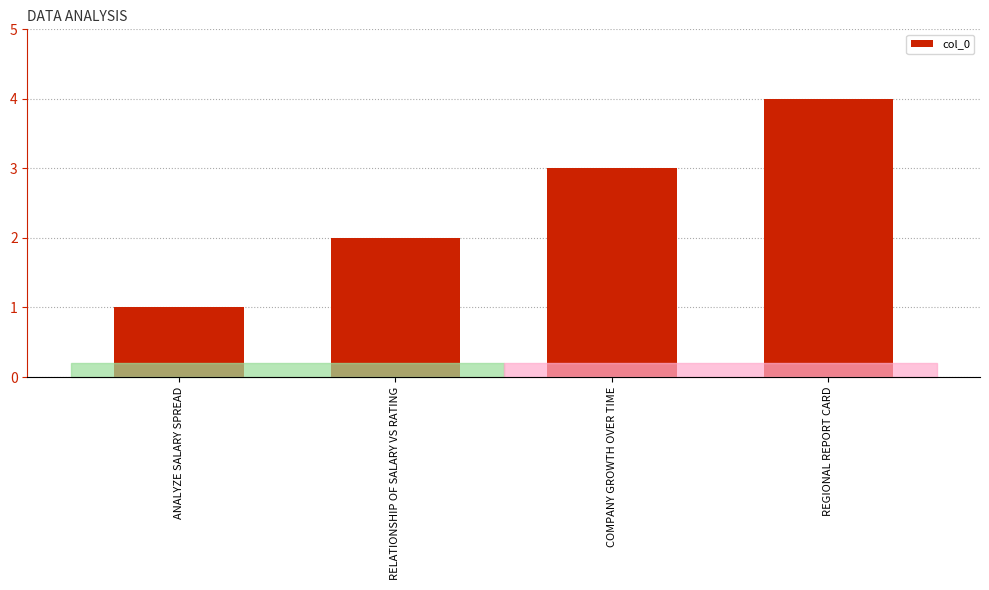

Rank the categories by value from highest to lowest.

REGIONAL REPORT CARD, COMPANY GROWTH OVER TIME, RELATIONSHIP OF SALARY VS RATING, ANALYZE SALARY SPREAD